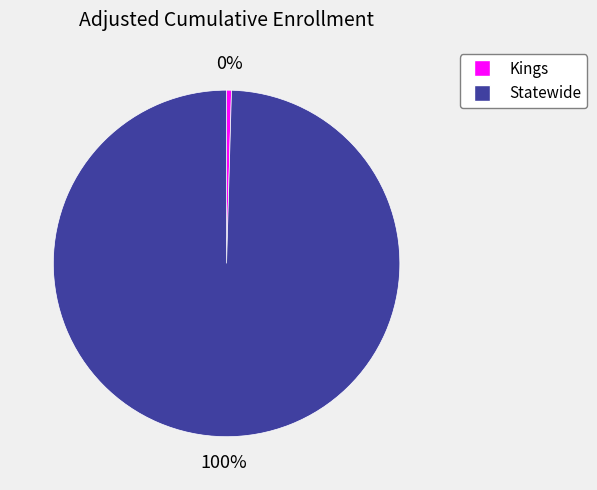

True or false: Kings accounts for 0% of the total.

True